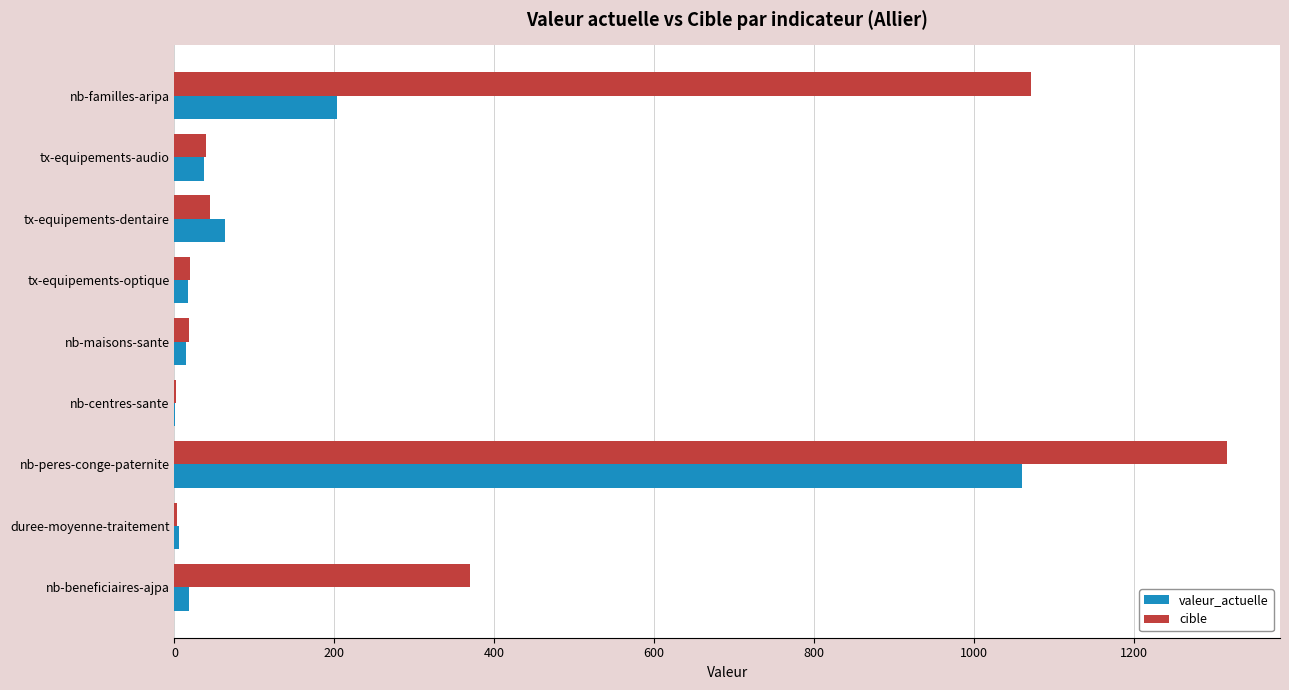

What is the sum of all valeur_actuelle values?

1419.3